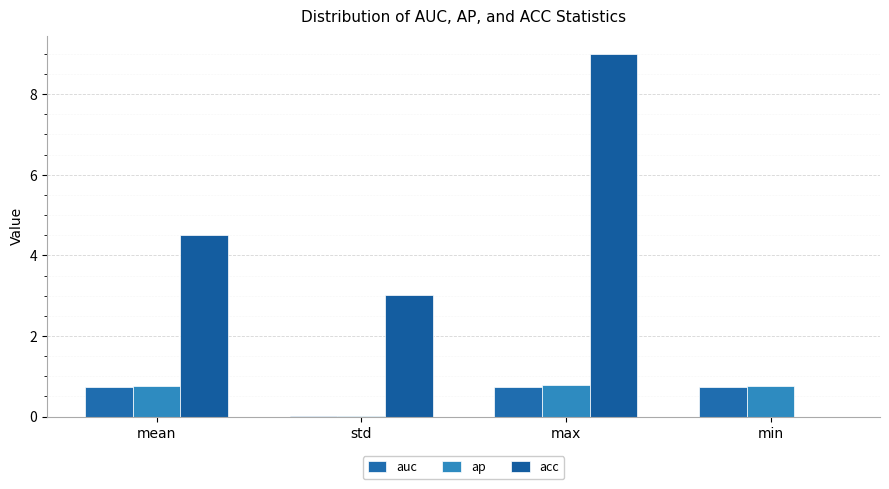

Are the bars horizontal?

No